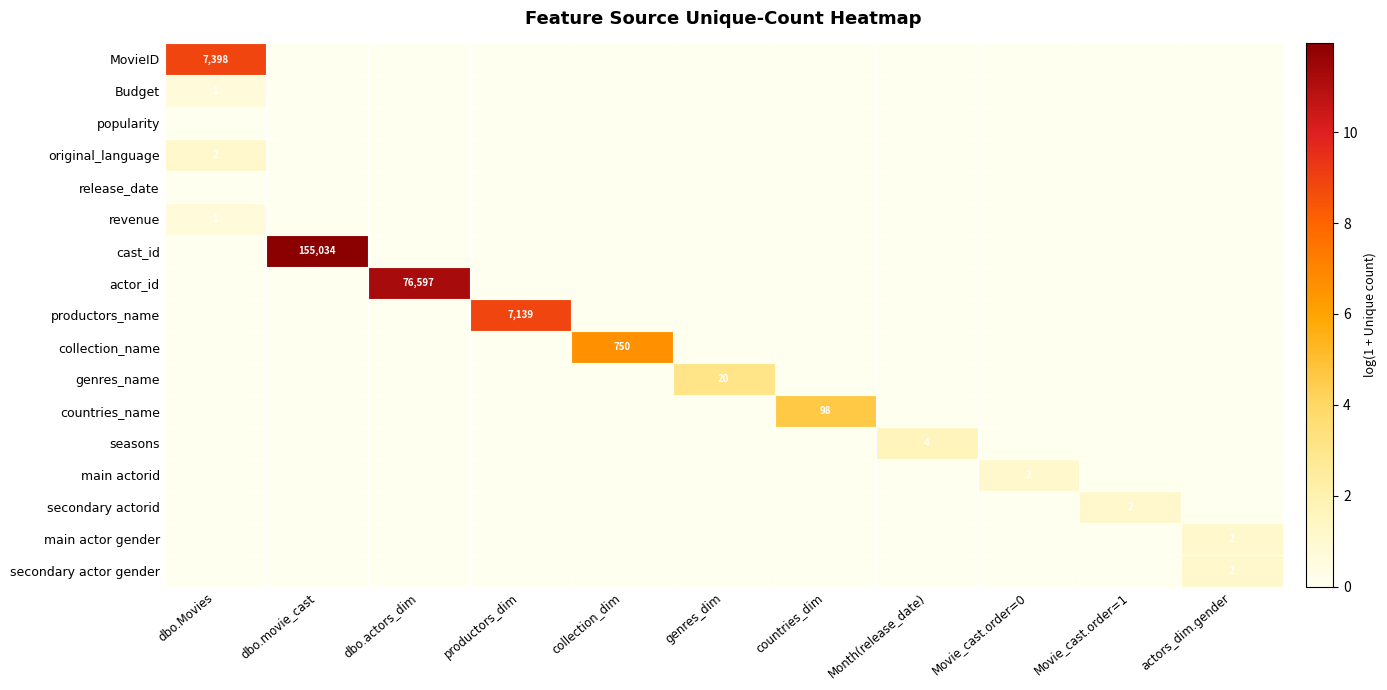

At which category is the sum across all series the highest?

dbo.movie_cast